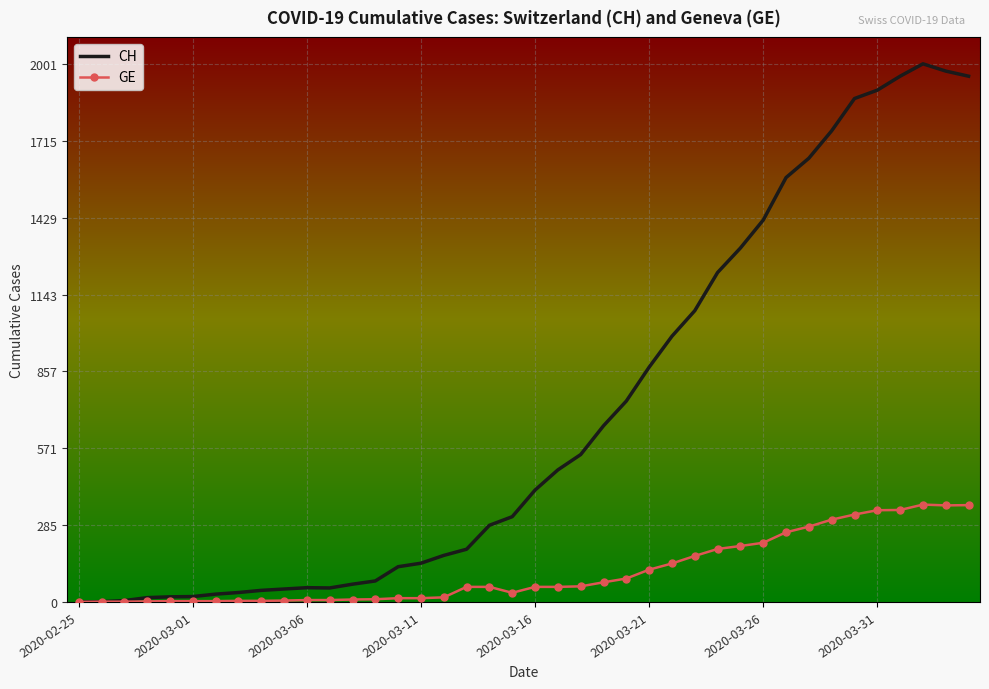

Rank the series by their average value, from lowest to highest.

GE, CH